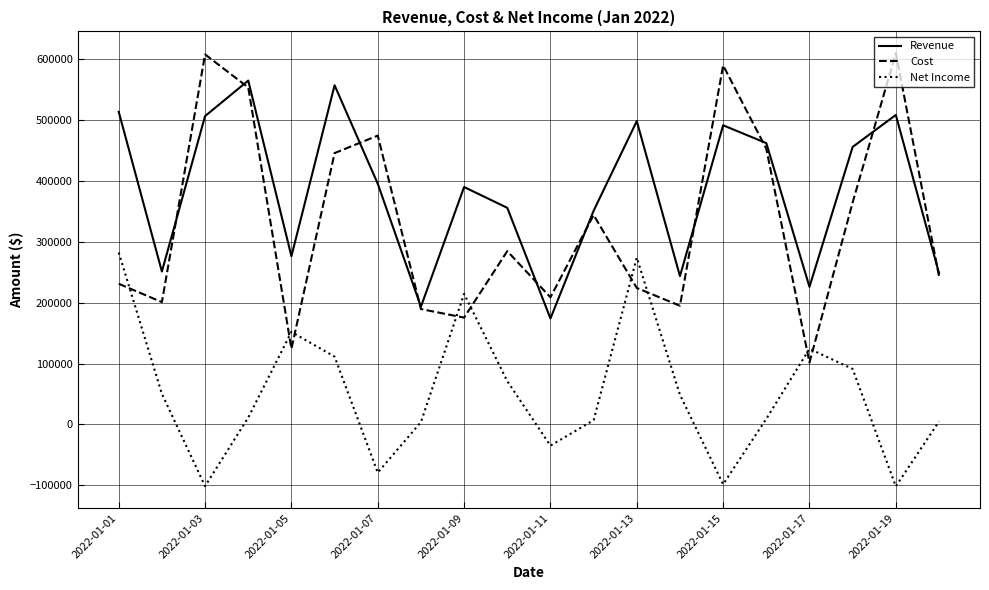

What is the minimum value shown in the chart?

-101568.1